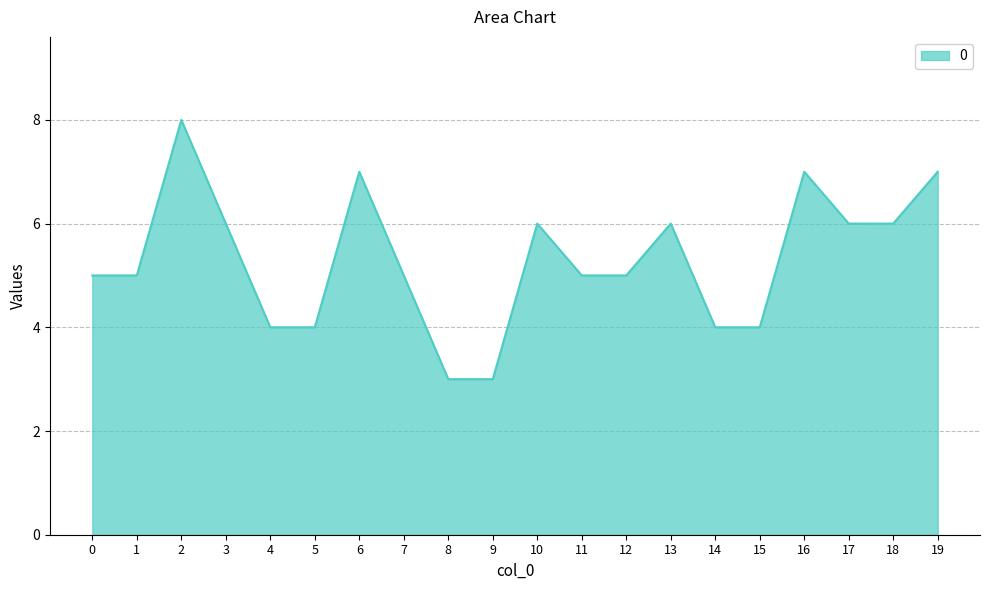

How many lines are shown in the chart?

1